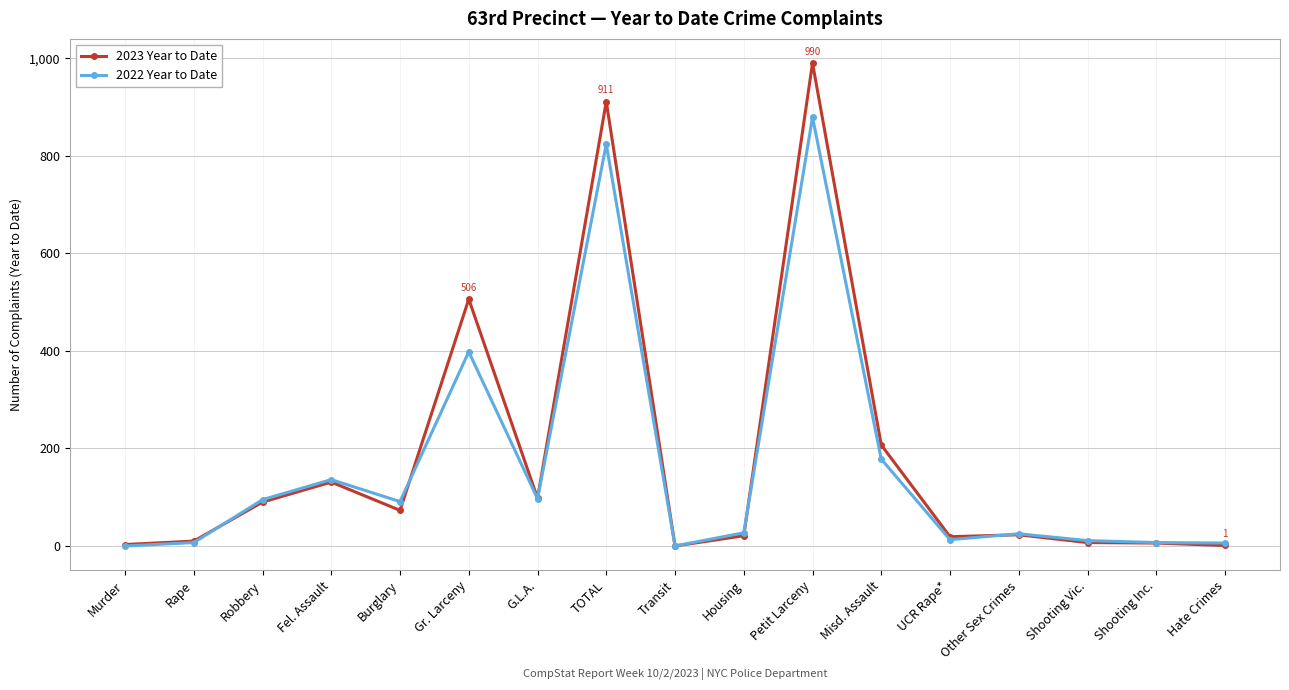

Which series has the widest spread of values?

2023 Year to Date